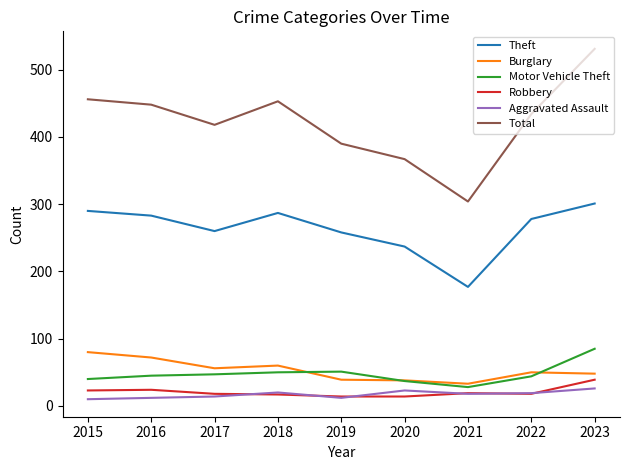

What is the average value of the Motor Vehicle Theft series?

47